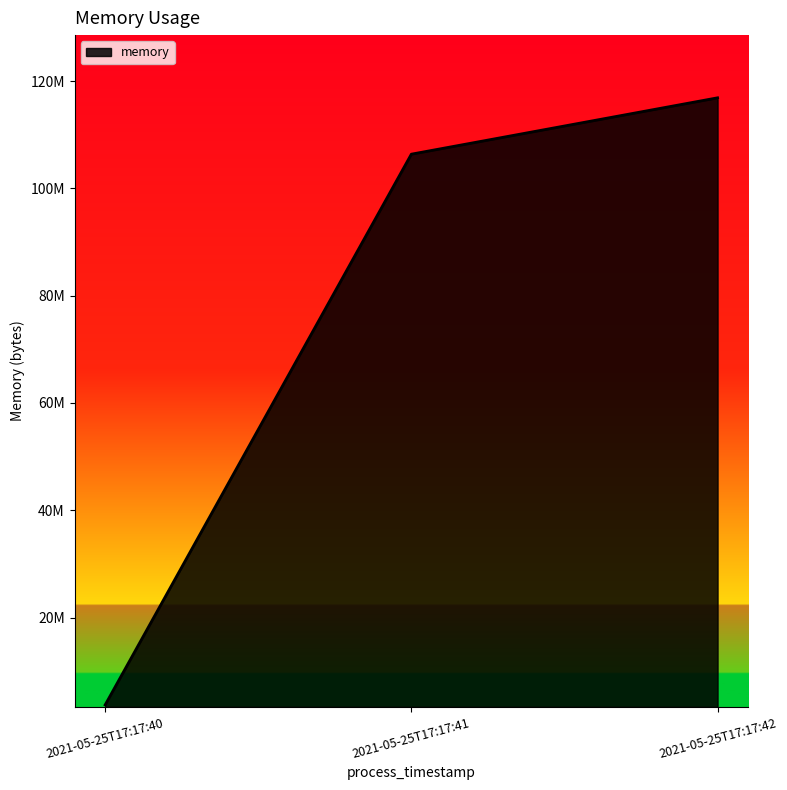

Reading right to left, list all the values displayed in this chart.

116871168	106369024	3731456